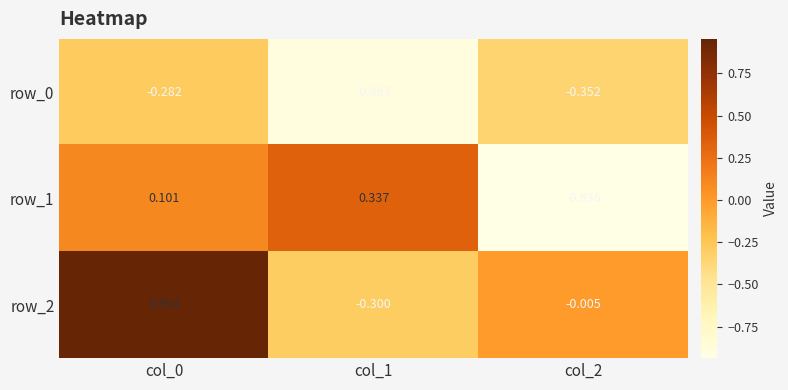

The row_2 series shows -0.3 at col_1. True or false?

True